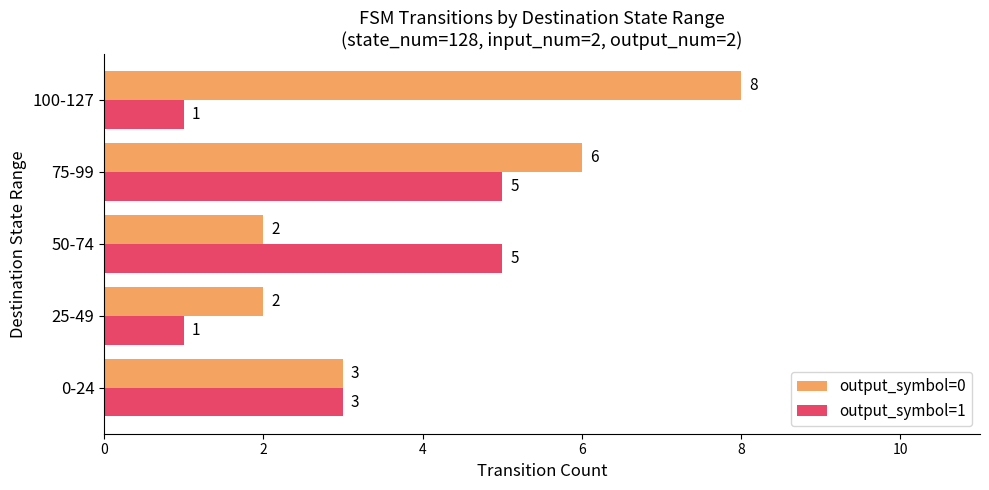

What is the maximum value shown in the chart?

8